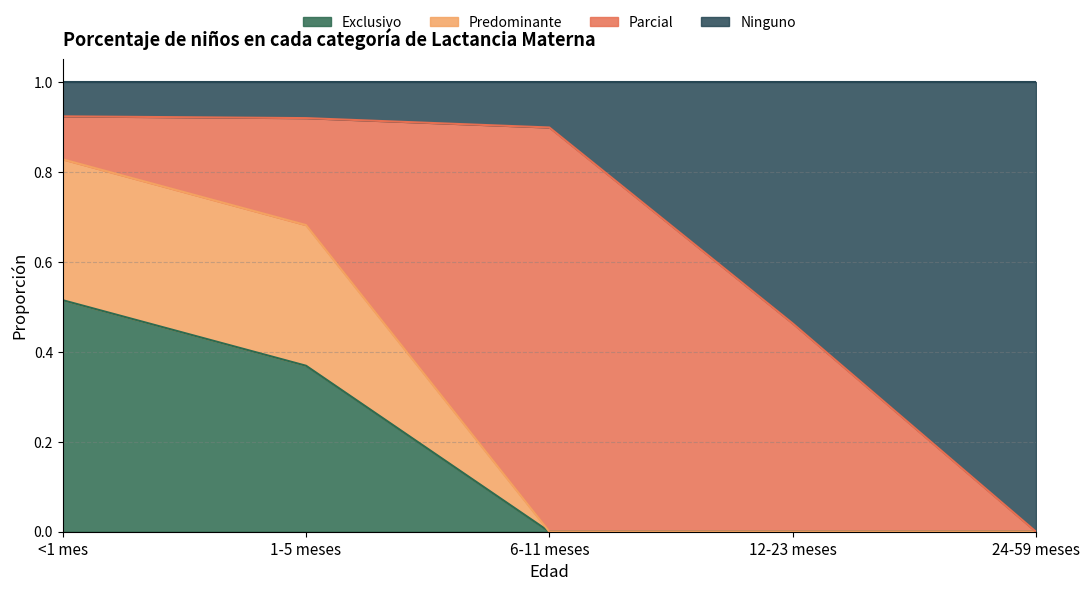

What is the total value across all series at 12-23 meses?

1.0